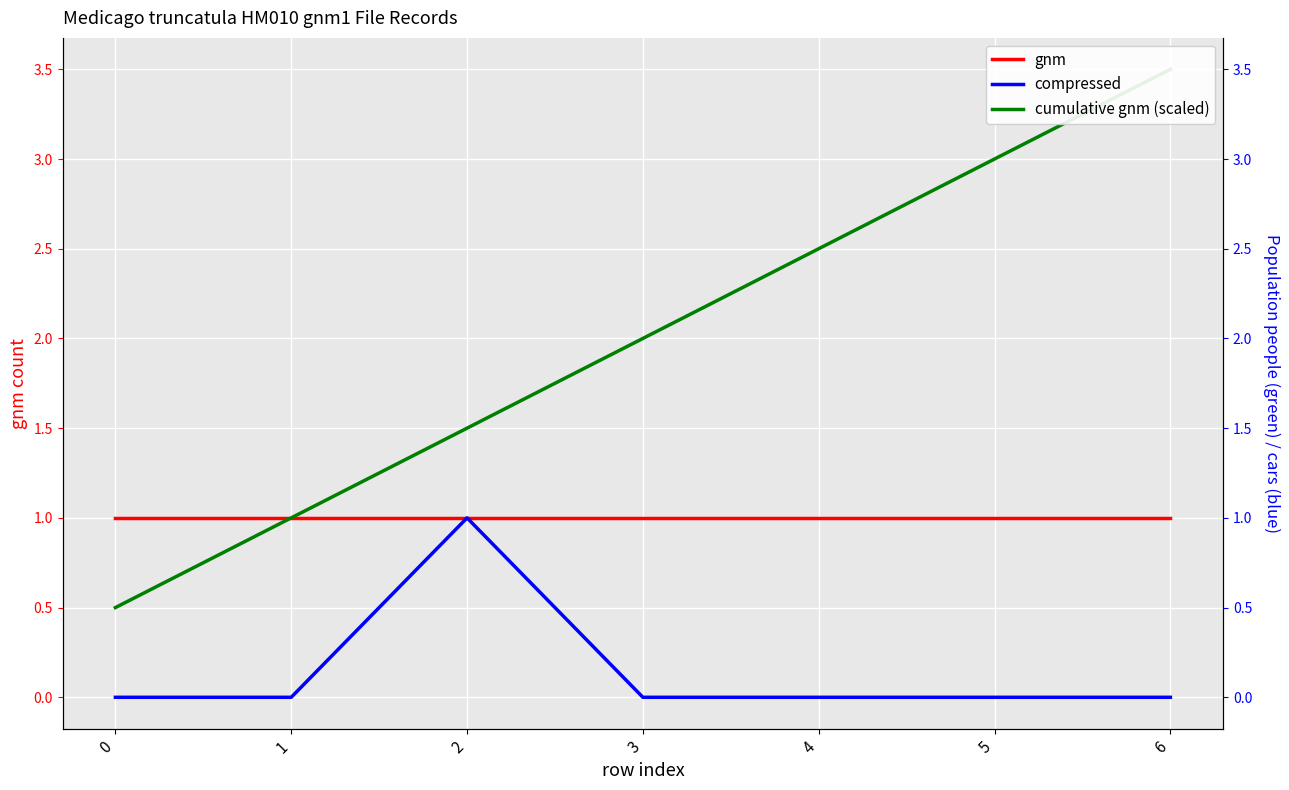

How many values in the cumulative gnm (scaled) series exceed 2?

3